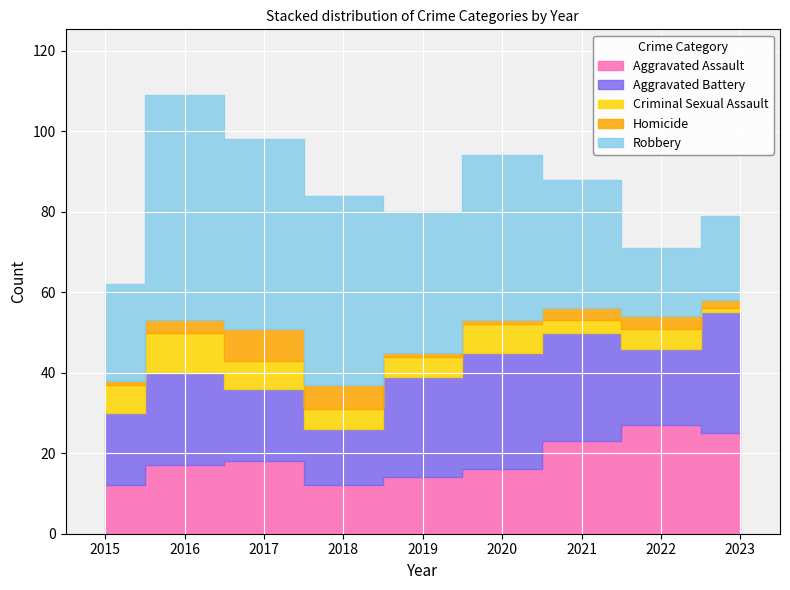

Reading right to left, extract all data points from this chart.

Aggravated Assault: 2023=25	2022=27	2021=23	2020=16	2019=14	2018=12	2017=18	2016=17	2015=12
Aggravated Battery: 2023=30	2022=19	2021=27	2020=29	2019=25	2018=14	2017=18	2016=23	2015=18
Criminal Sexual Assault: 2023=1	2022=5	2021=3	2020=7	2019=5	2018=5	2017=7	2016=10	2015=7
Homicide: 2023=2	2022=3	2021=3	2020=1	2019=1	2018=6	2017=8	2016=3	2015=1
Robbery: 2023=21	2022=17	2021=32	2020=41	2019=35	2018=47	2017=47	2016=56	2015=24